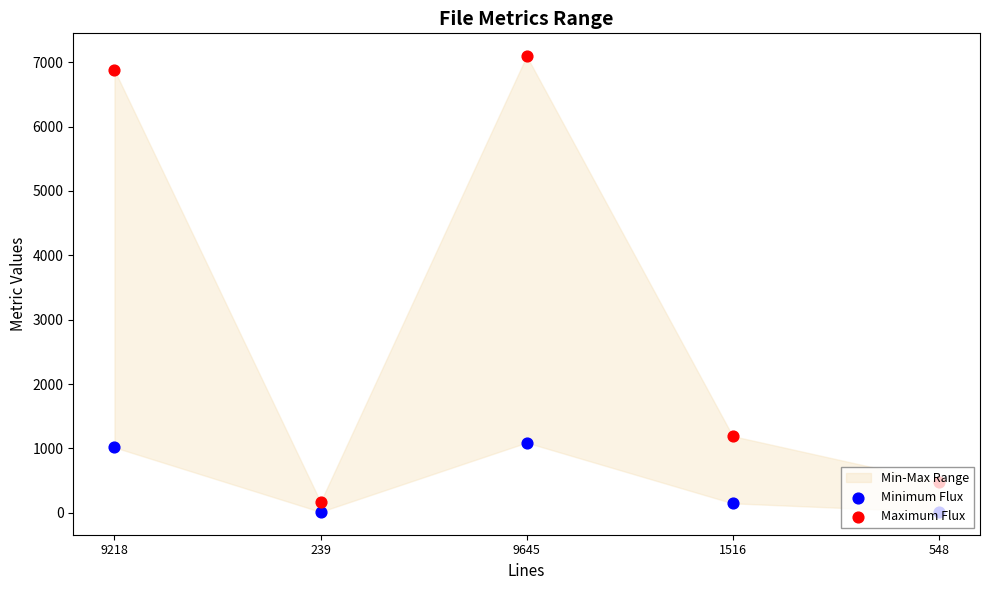

What is the total value across all series at 9218?

7891